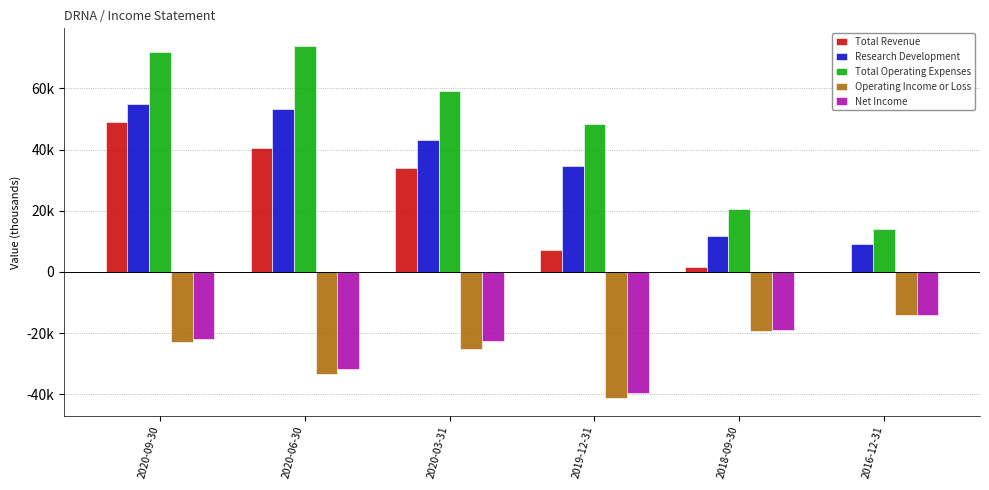

What are all the series names shown in the legend?

Total Revenue, Research Development, Total Operating Expenses, Operating Income or Loss, Net Income